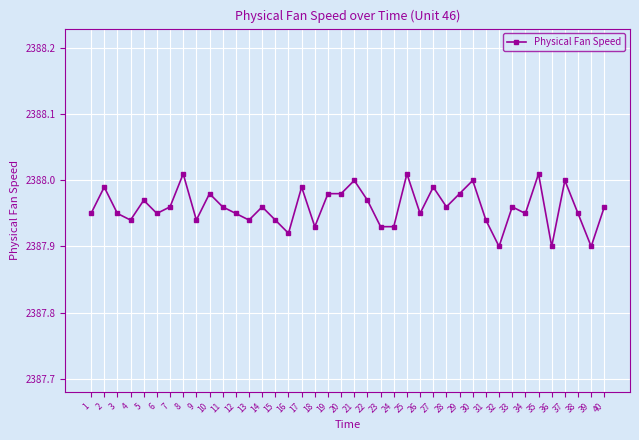

Approximately how many times larger is the value at 21 compared to 31?

1.0